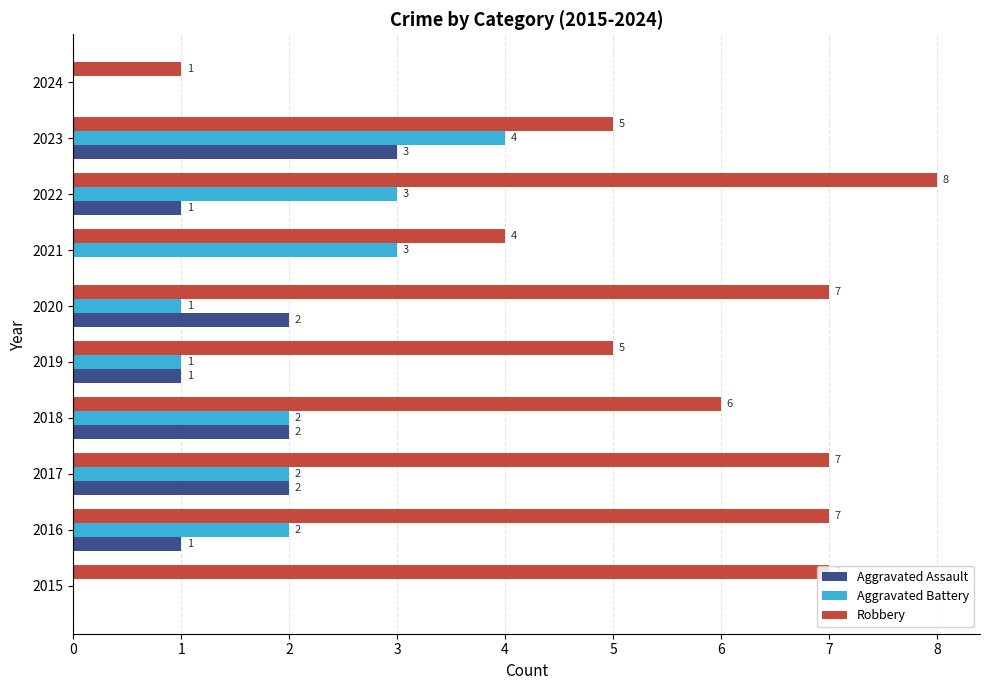

Is it true that Aggravated Assault equals 0 at 2015?

True